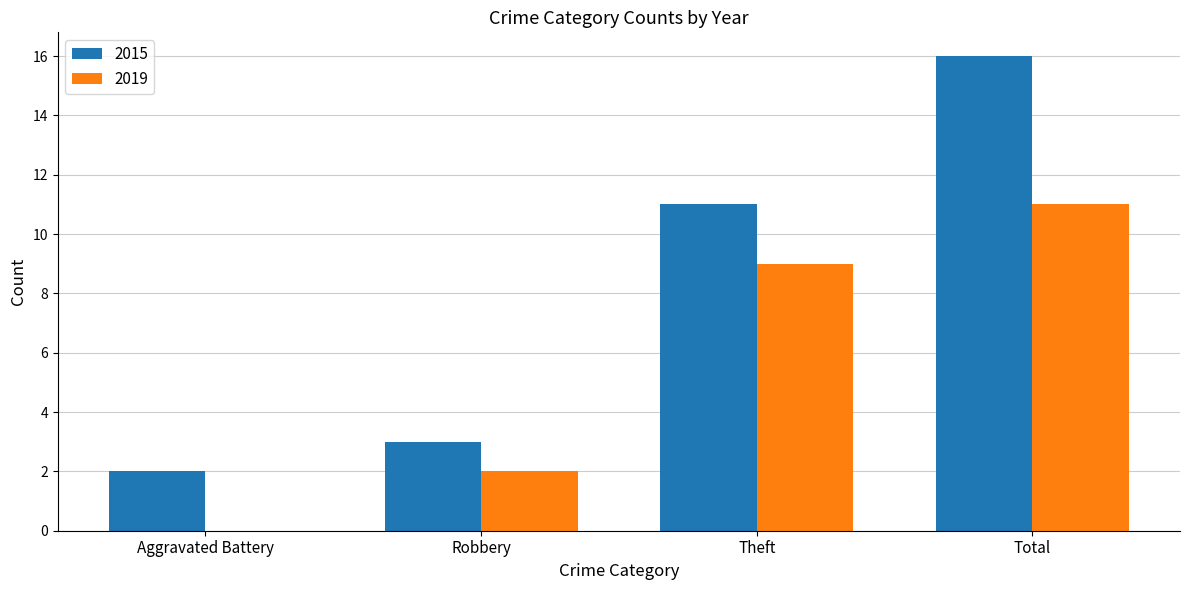

The 2019 series shows 2 at Robbery. True or false?

True